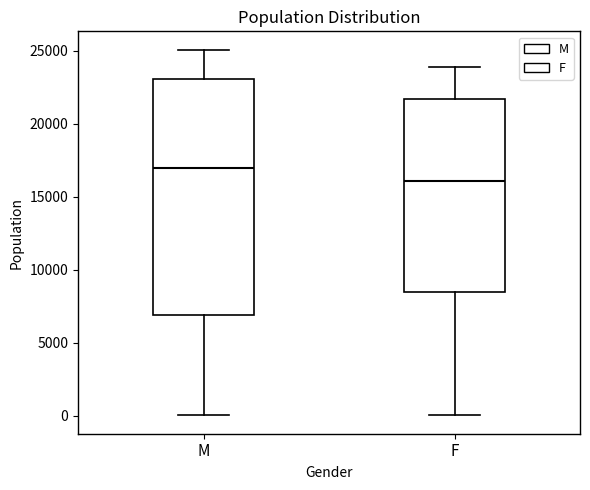

Reading left to right, read every box against the y-axis: the position of its median line, the range the box covers, and the ends of its whiskers. The values are not printed on the chart, so give them approximately, as read against the axis.

M: median 17000, box 7000 to 23000, whiskers 0 to 25000
F: median 16000, box 8500 to 21500, whiskers 0 to 24000